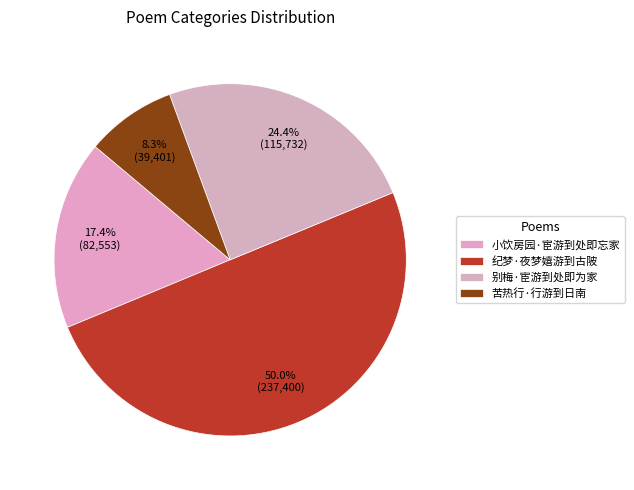

To the nearest percent, what is the average slice percentage?

25%